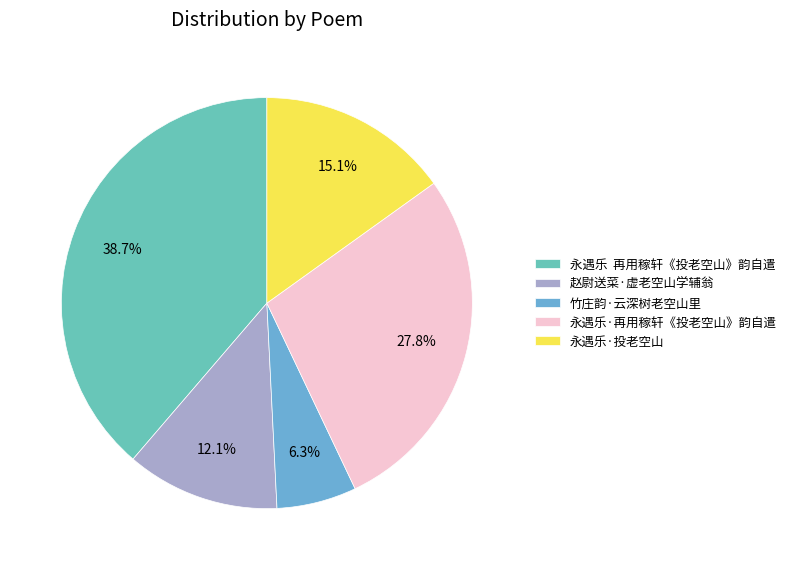

What is the smallest slice in the pie chart?

竹庄韵·云深树老空山里